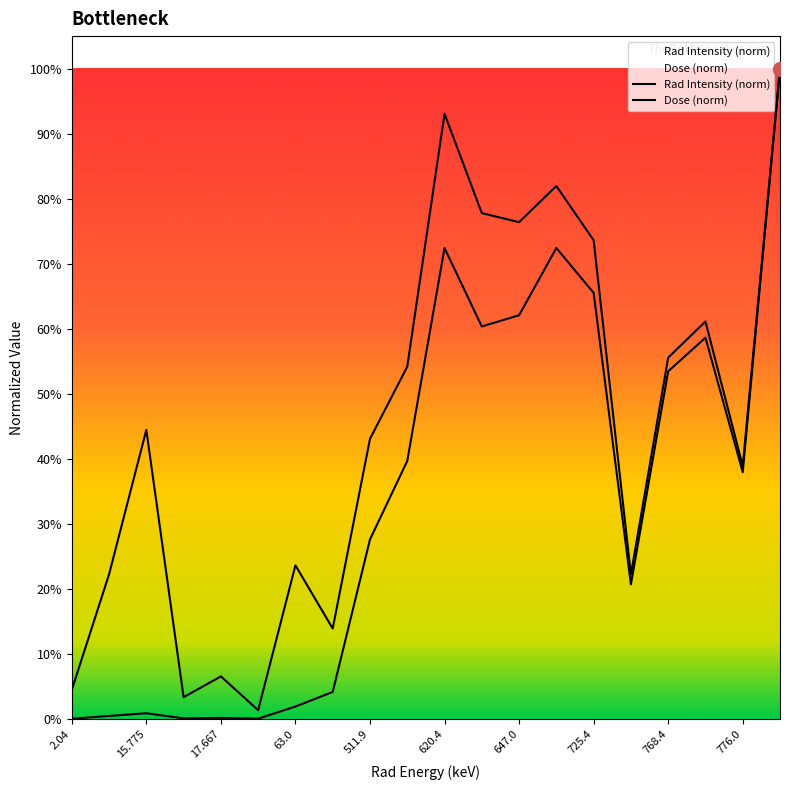

What is the label of the 2nd point from the right?

776.0